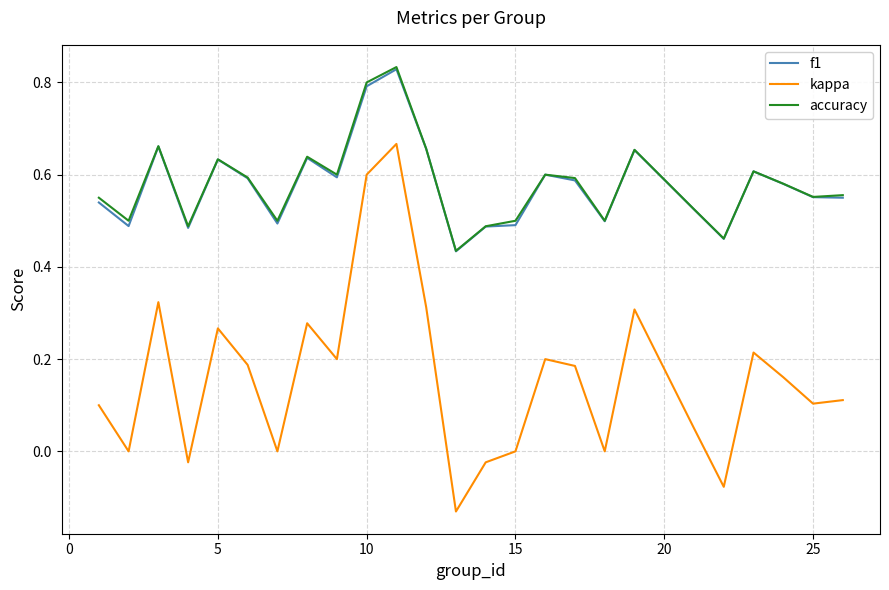

True or false: kappa and f1 cross at least once.

False